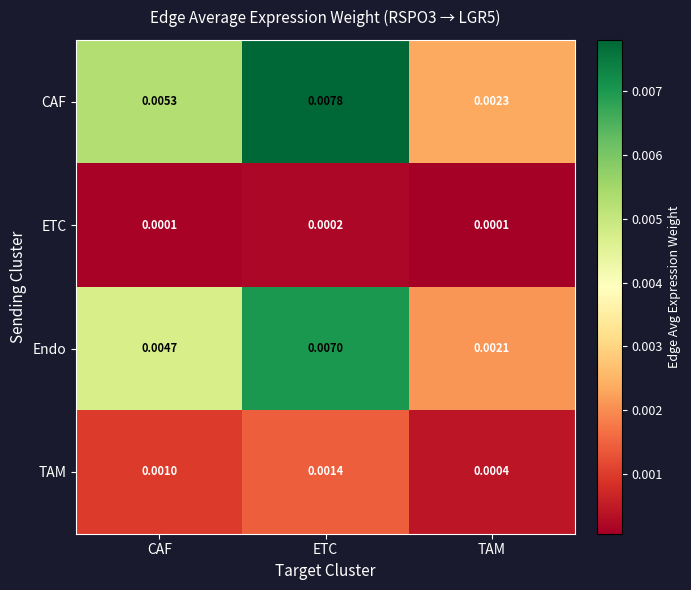

At which label is CAF closest to 0?

TAM